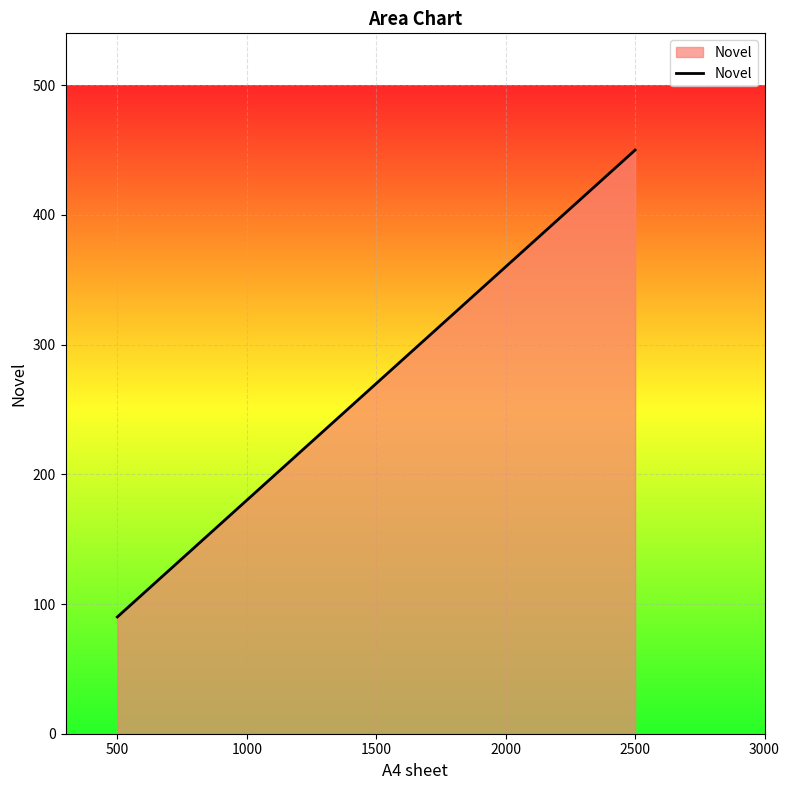

Rank the categories by value from lowest to highest.

500, 2500